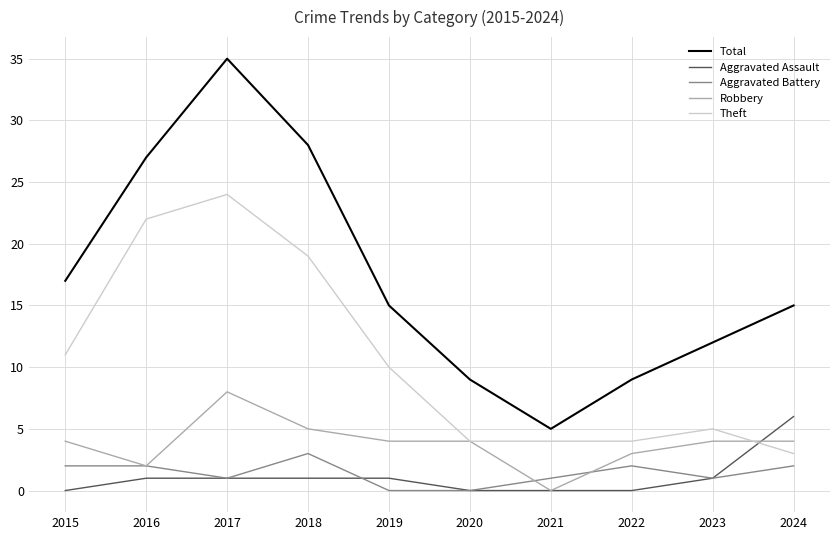

At 2024, list the series in order from largest to smallest.

Total, Aggravated Assault, Robbery, Theft, Aggravated Battery